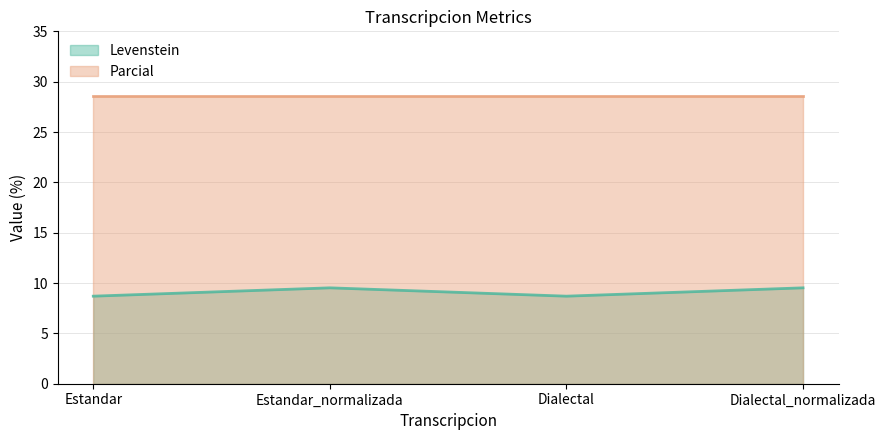

How many series are shown in this chart?

2